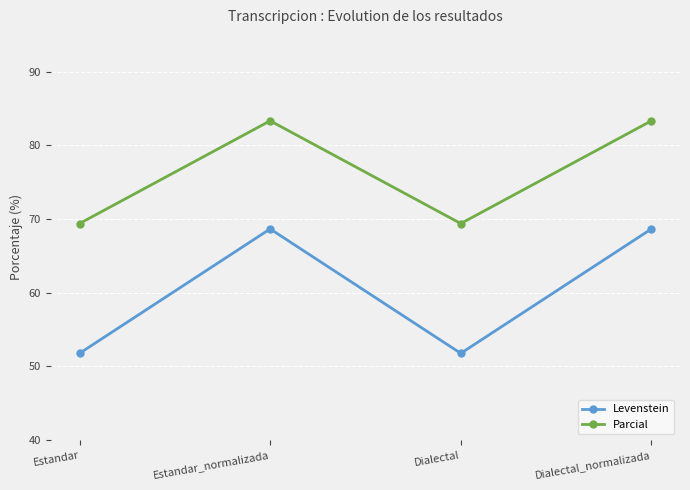

In Levenstein, how many points are lower than both neighbors (excluding endpoints)?

1